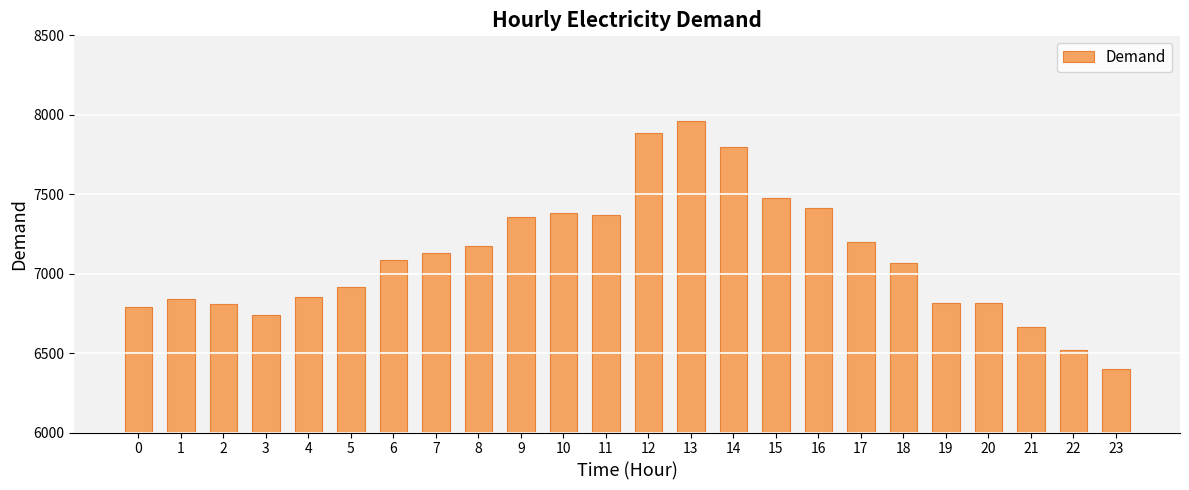

Are the bars grouped side by side (vs. stacked)?

No